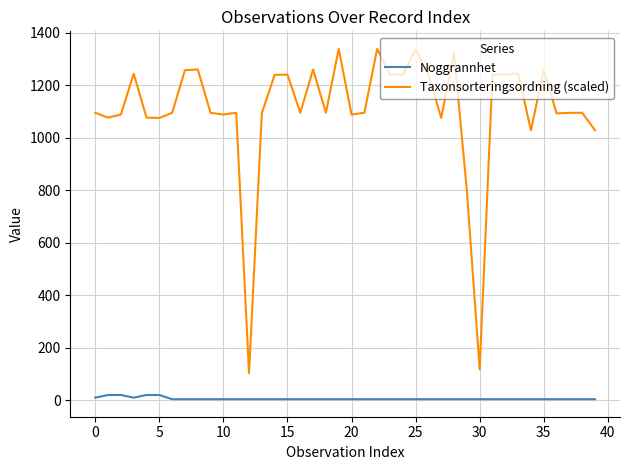

Which series has the largest total across all categories?

Taxonsorteringsordning (scaled)